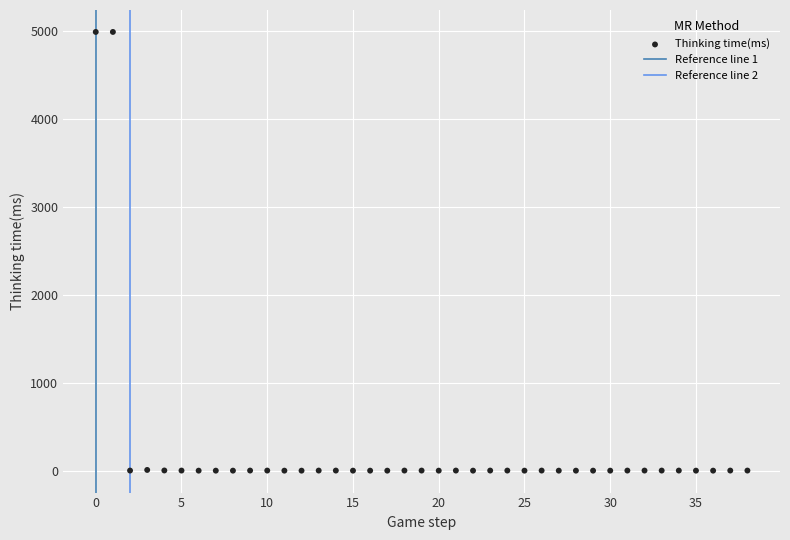

How many data points are displayed?

39